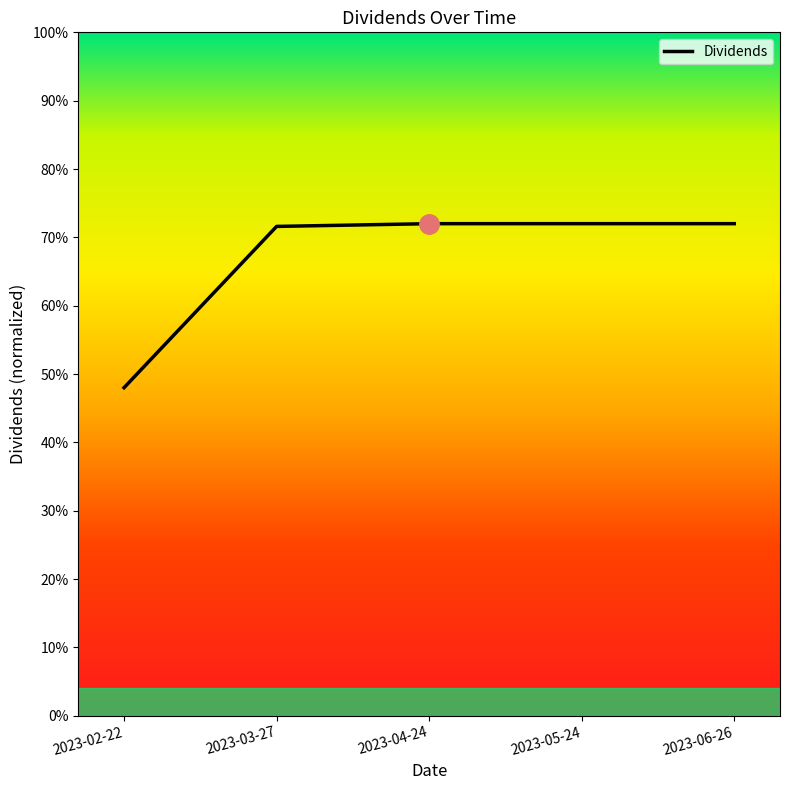

What position from the left is 2023-03-27?

2